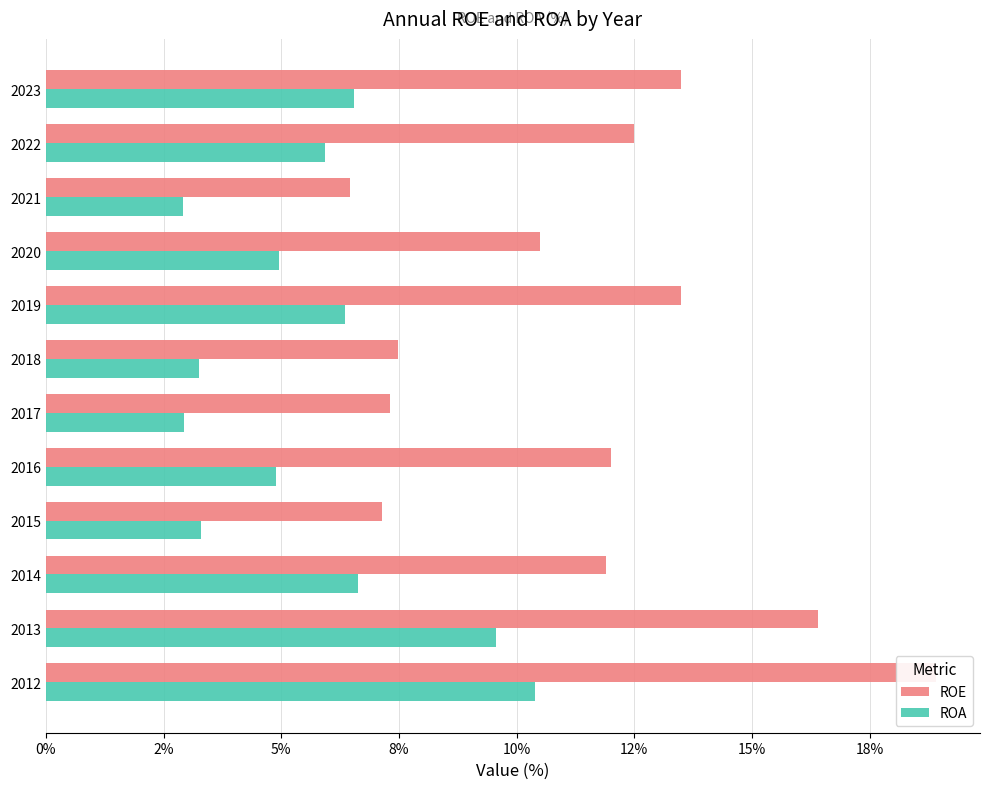

What is the maximum value shown in the chart?

18.9